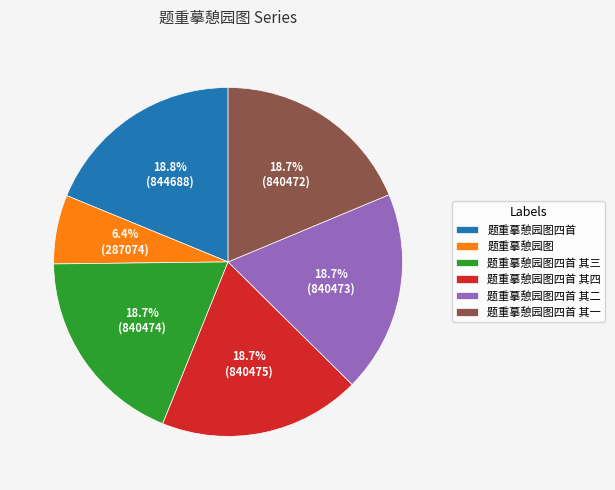

Which slice is the smallest?

题重摹憩园图